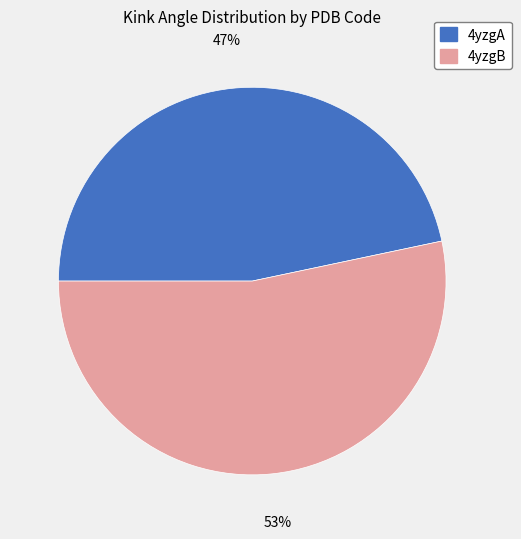

To the nearest percent, what percentage of the pie is 4yzgB?

53%